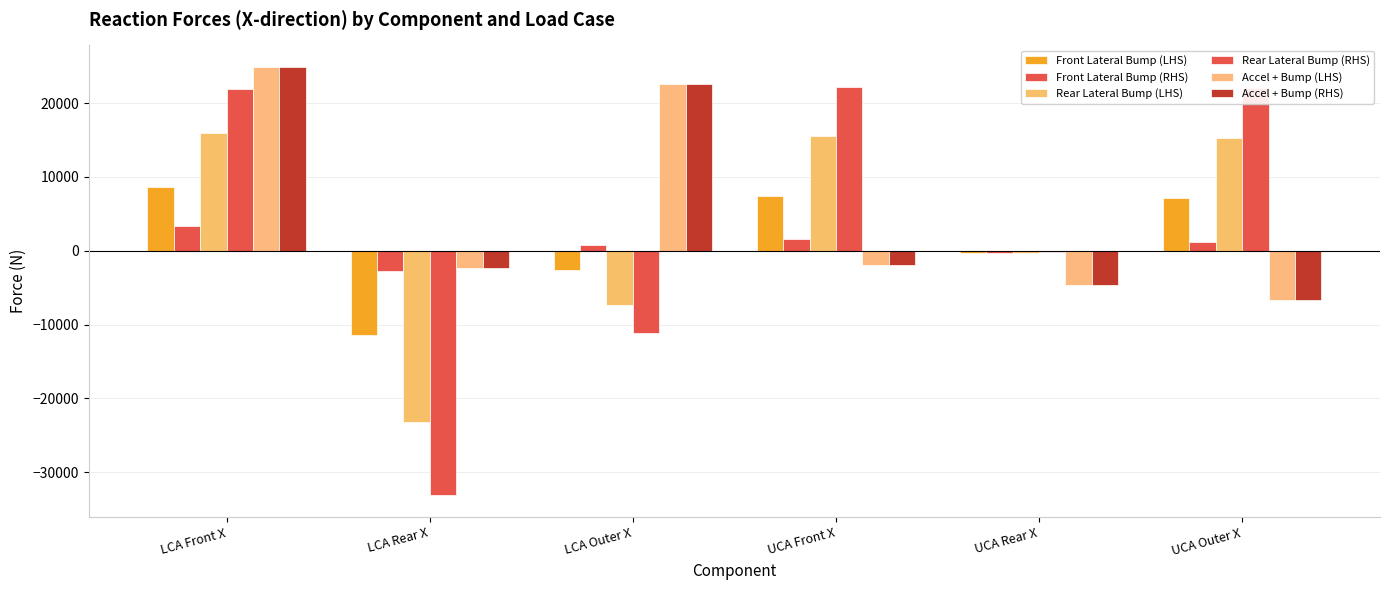

The value of Front Lateral Bump (RHS) at UCA Outer X is 842.9. True or false?

False